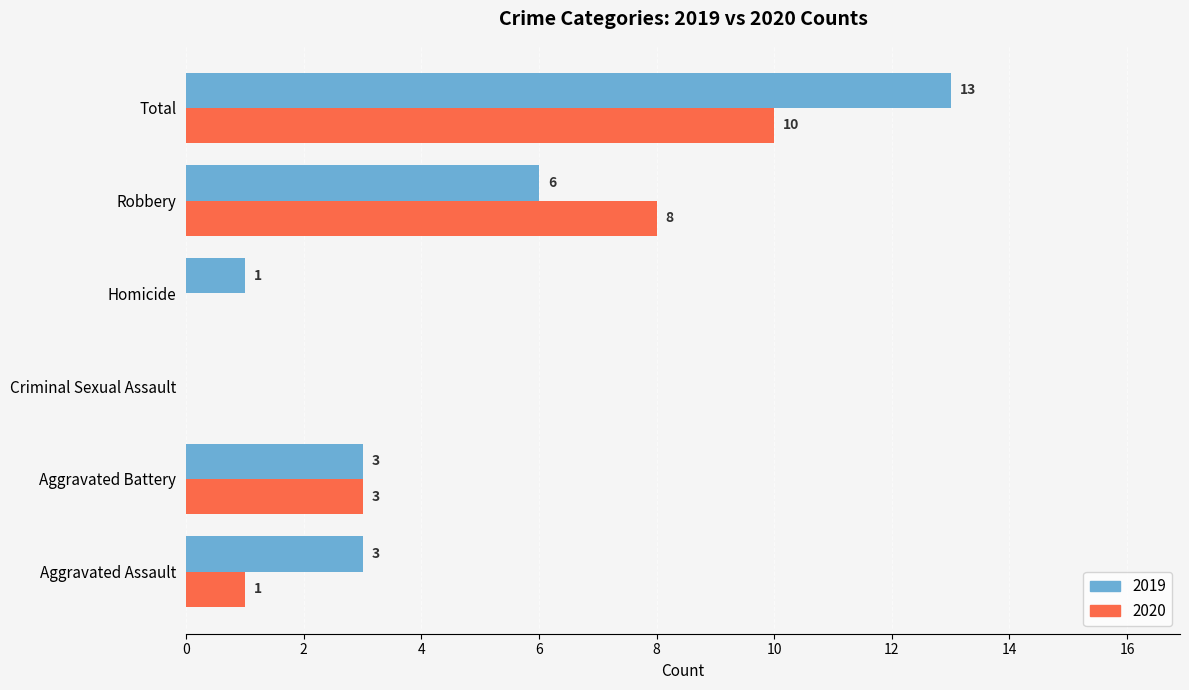

What is the maximum value for 2019?

13